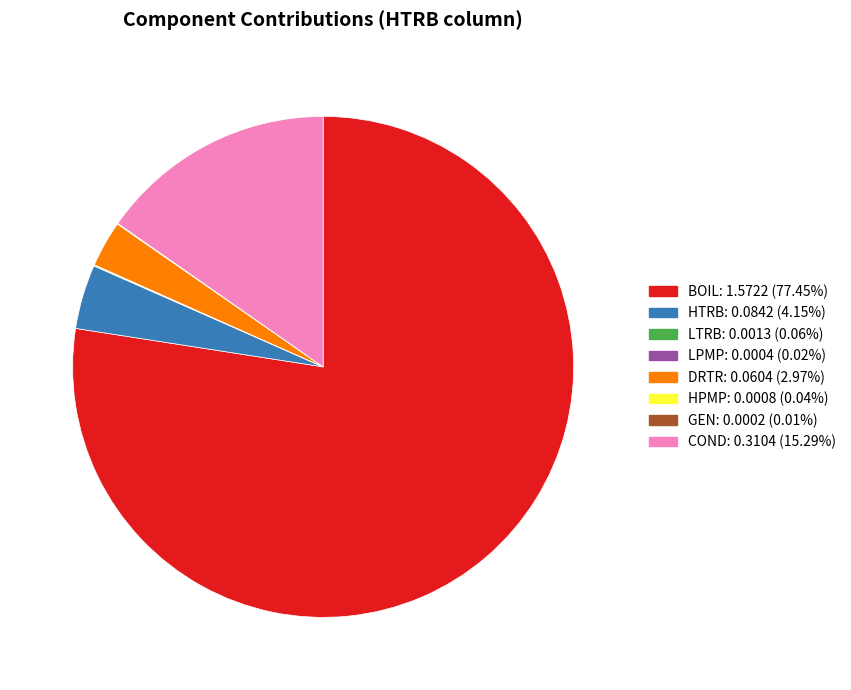

The BOIL slice represents 77% of the pie. True or false?

True